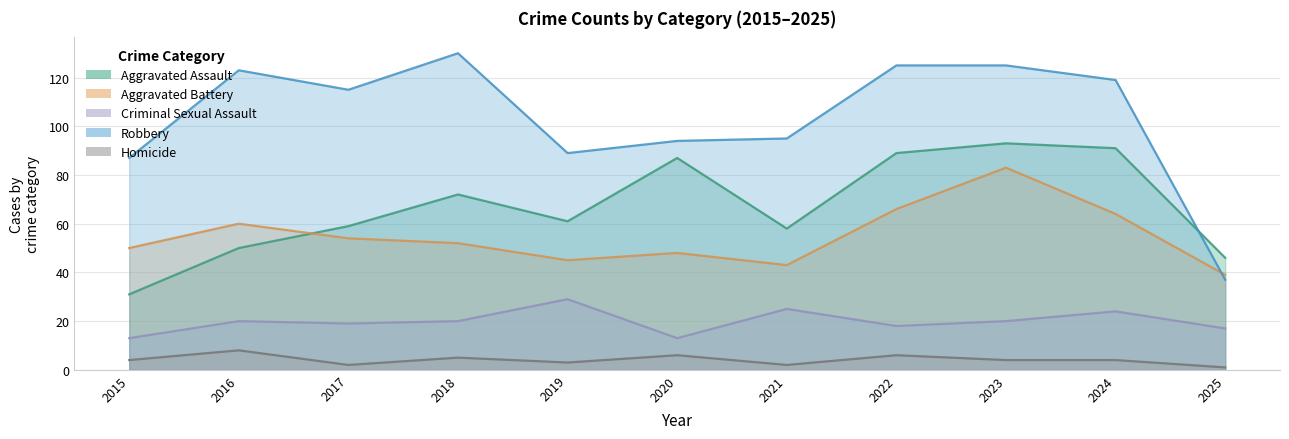

What is the spread (max minus min) of values at 2024?

115